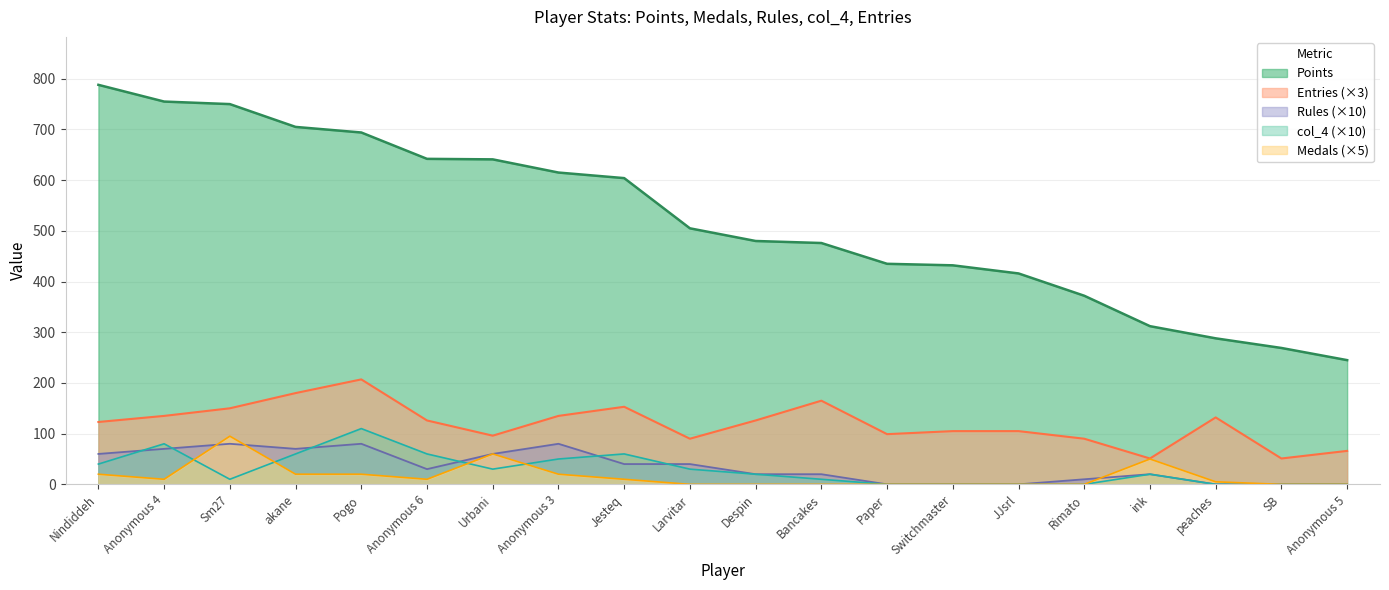

At which label does Medals reach its minimum?

Larvitar